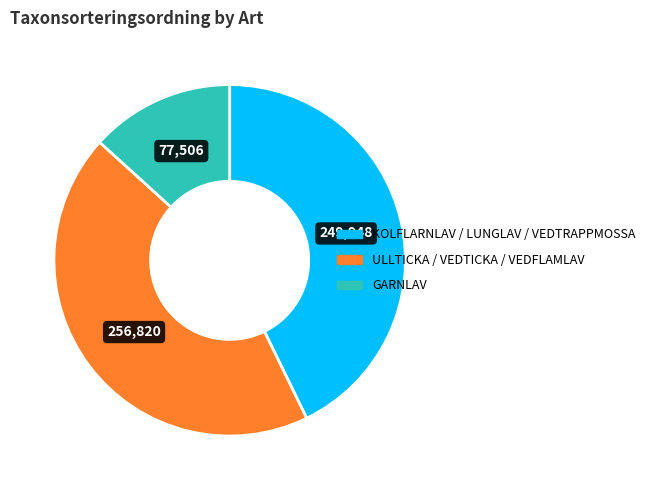

Is there a majority slice in this chart?

No